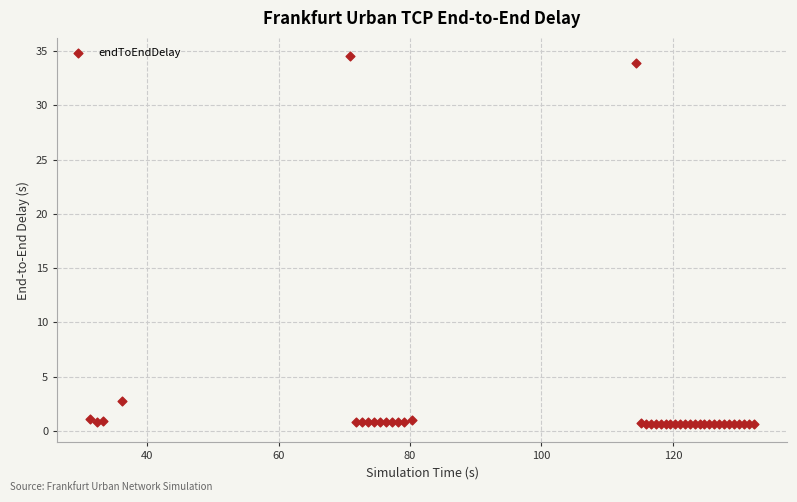

What Y value in the scatter plot is closest to 17?

2.8